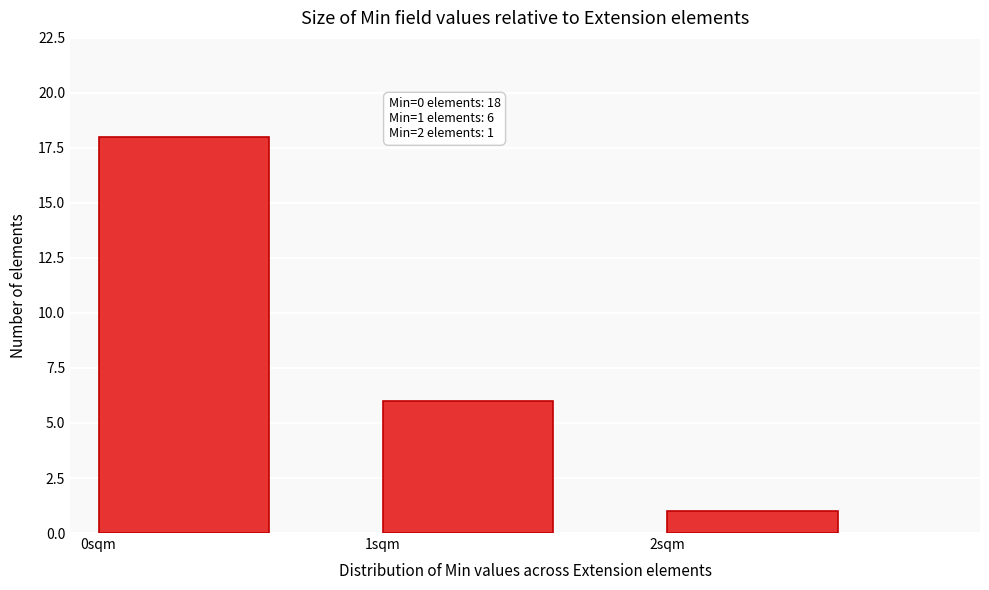

Over which range of the x-axis is the bar tallest?

0 to 1